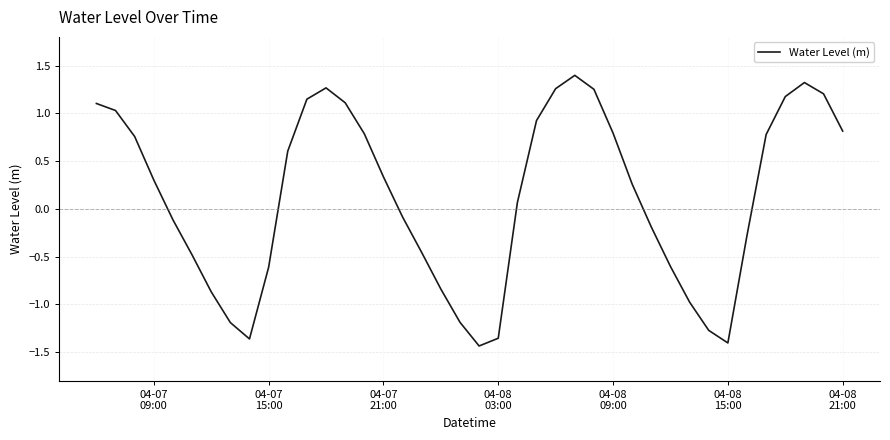

What is the difference between the maximum and minimum values?

2.8